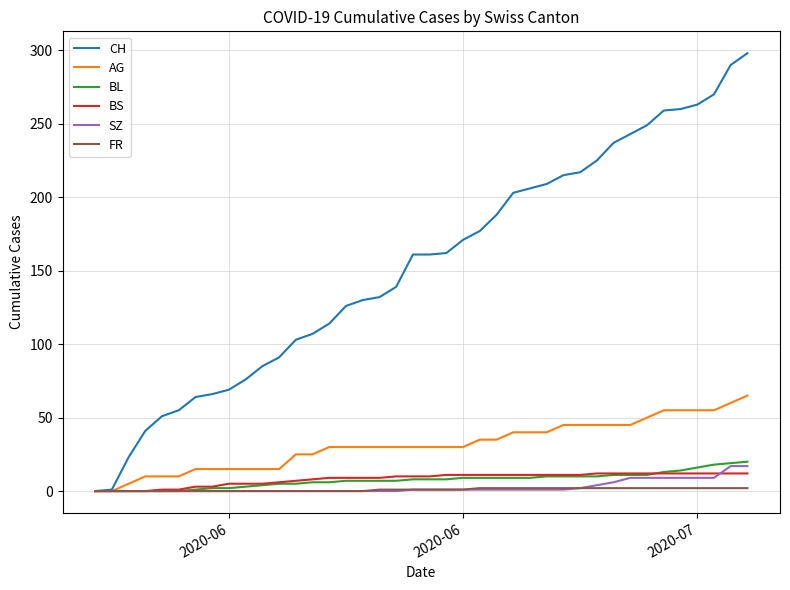

What is the highest value of the AG series?

65